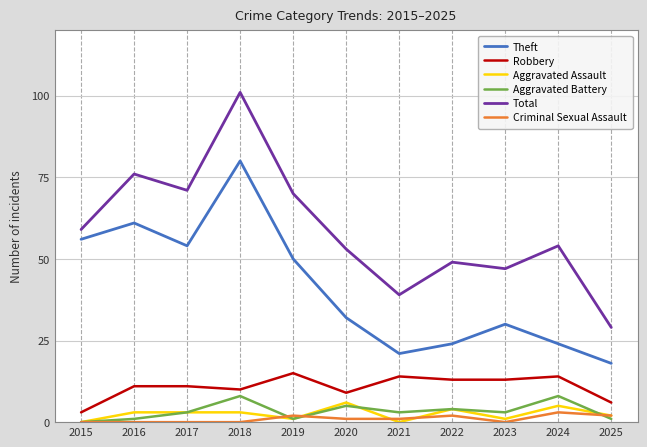

Which series has the largest total across all categories?

Total